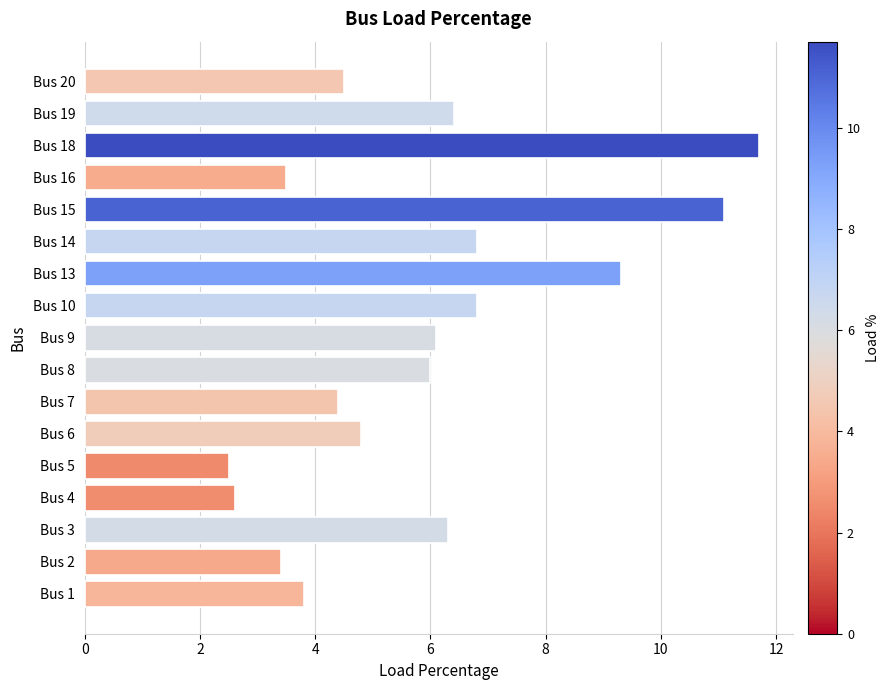

What is the minimum value shown in the chart?

2.5